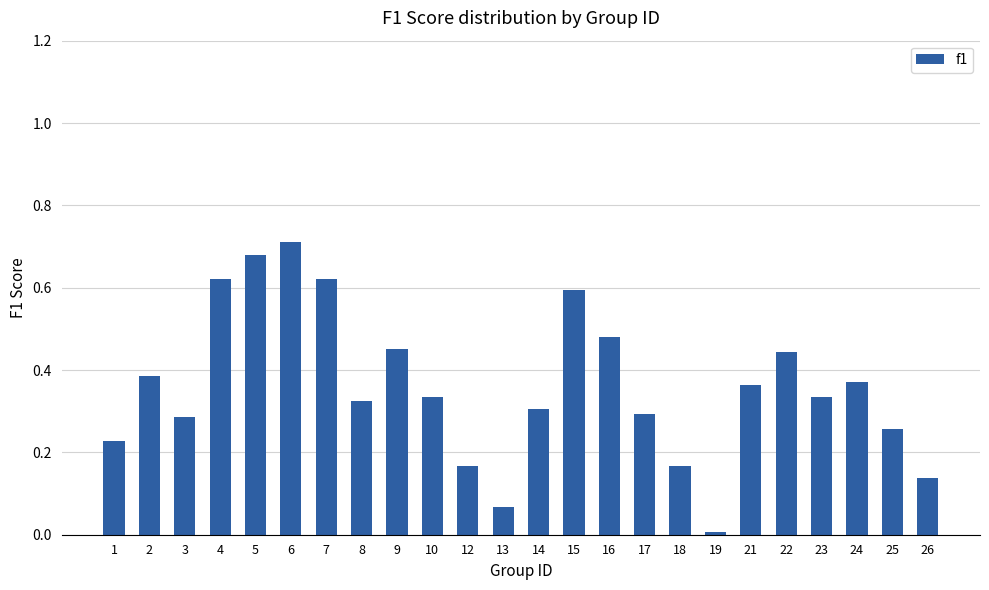

At which category does the chart reach its peak across all series?

6